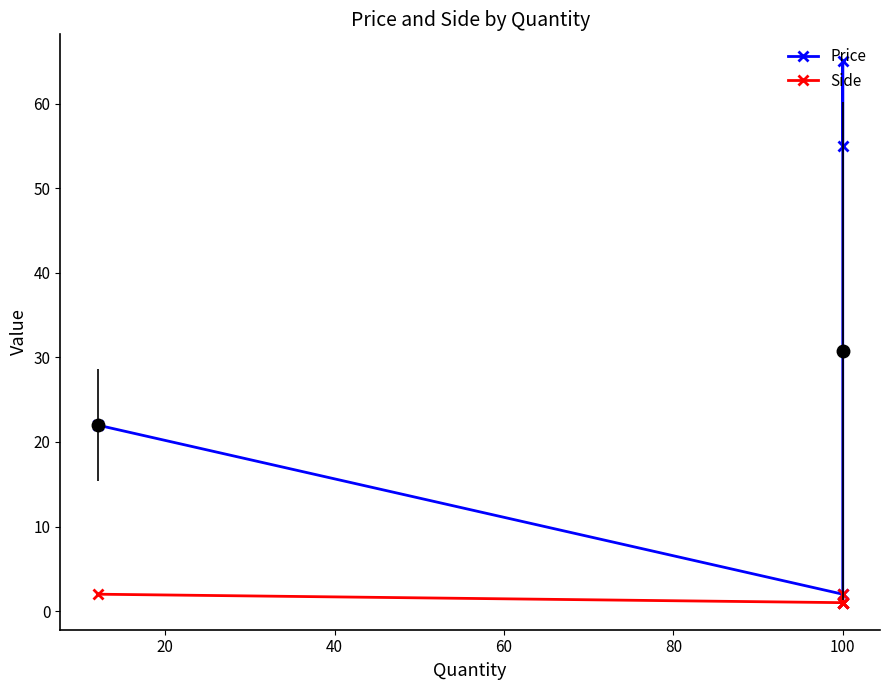

Does the chart have visible grid lines?

No